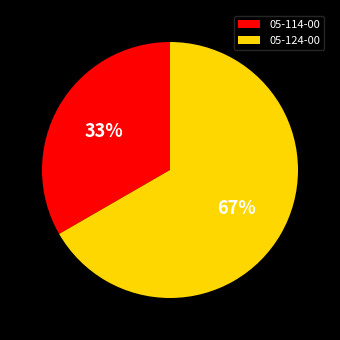

Is it true that 05-114-00 is 44% of the pie?

False